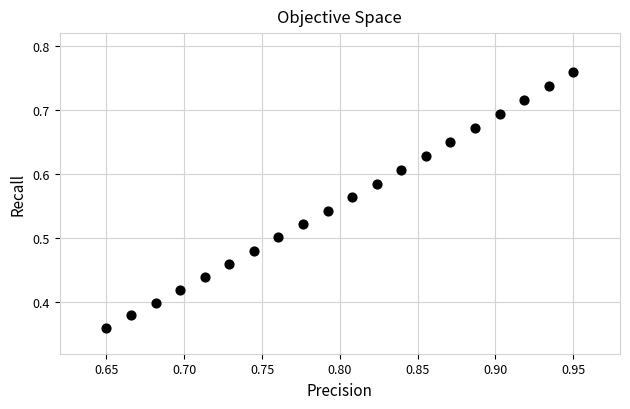

What is the range of X values (max minus min)?

0.3